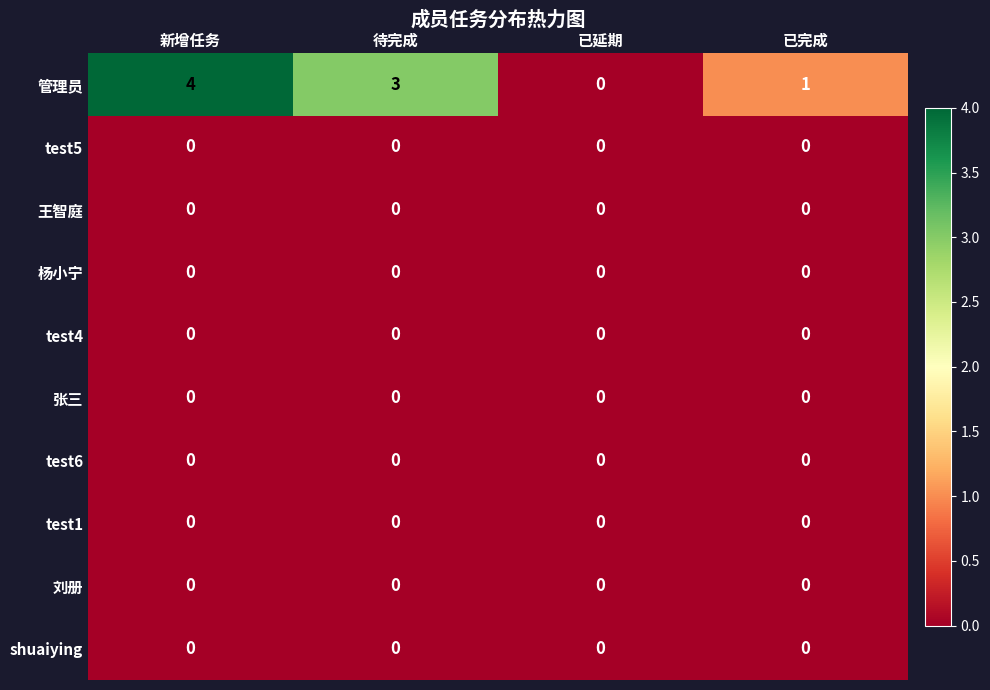

How many categories are shown in the chart?

4